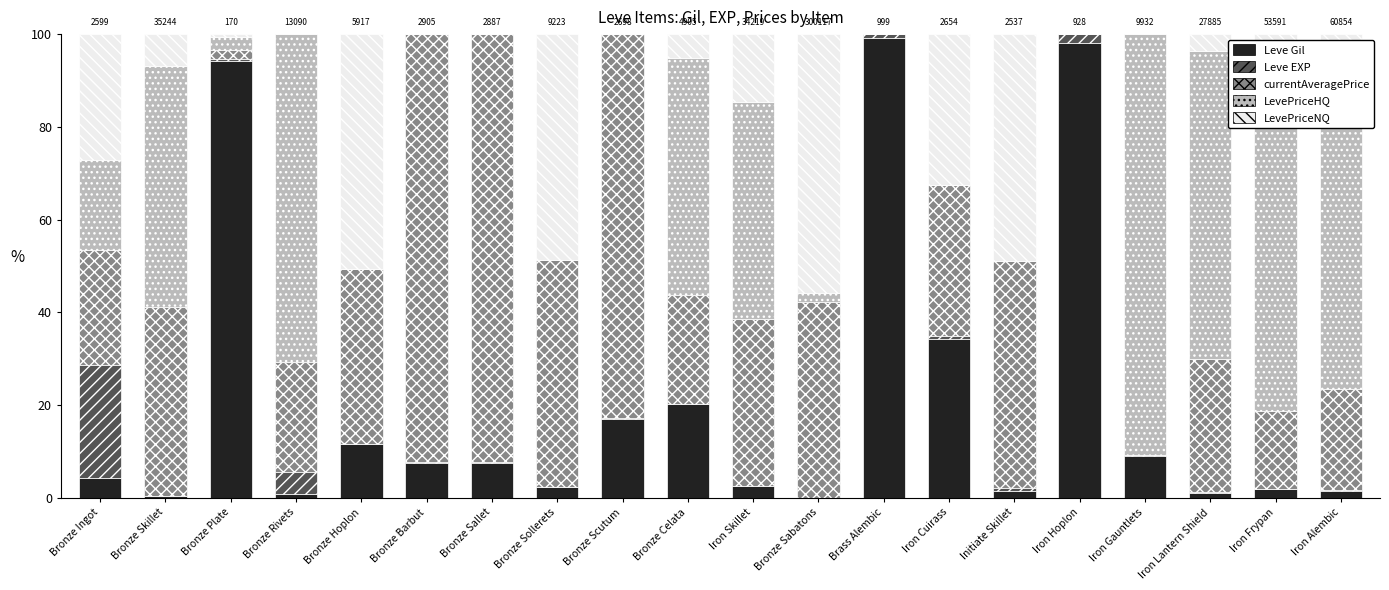

What position from the right is Iron Frypan?

2